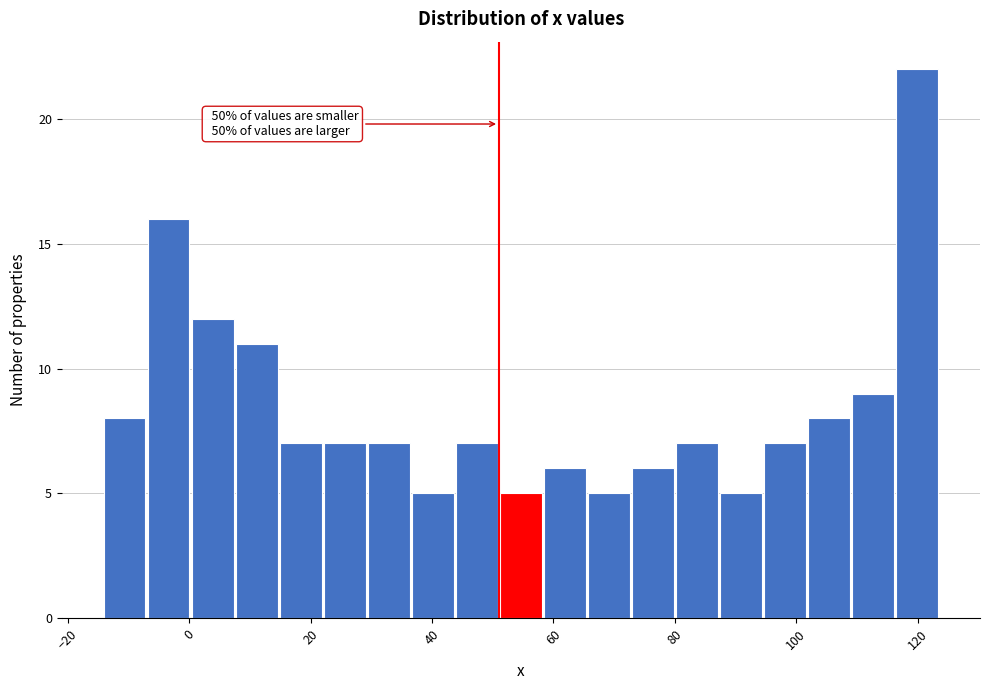

Around what value on the x-axis is the tallest bar? Give the approximate position of its centre, as read against the axis.

120